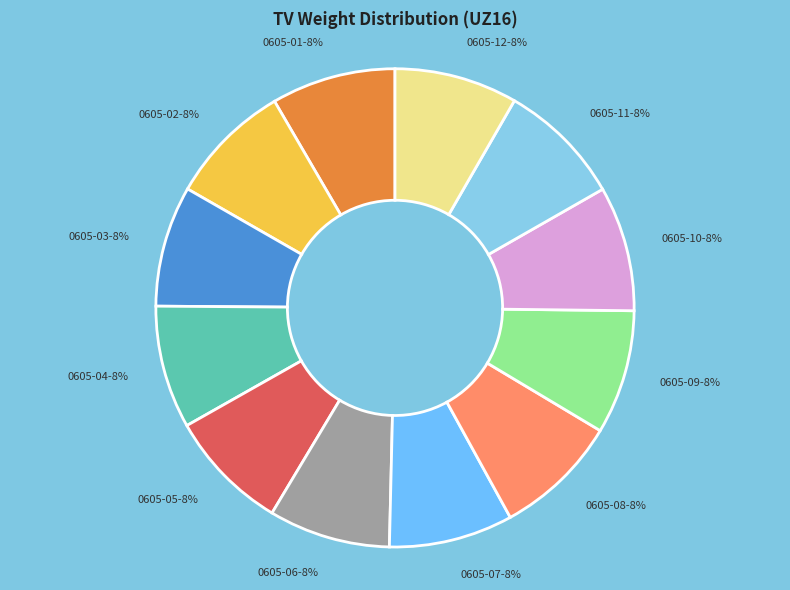

Is it true that 0605-06 is 14% of the pie?

False